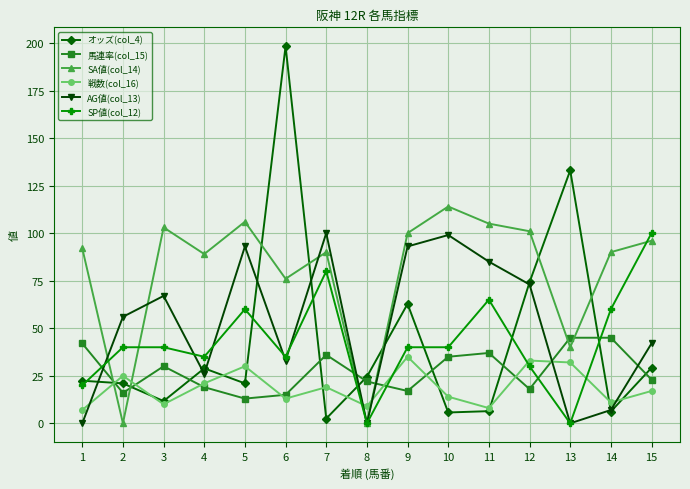

Which series changed the most between 3 and 9?

オッズ(col_4)